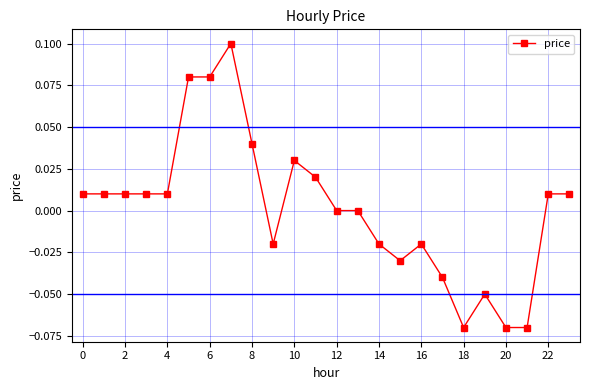

True or false: there are more than 1 points higher than both neighbors.

True